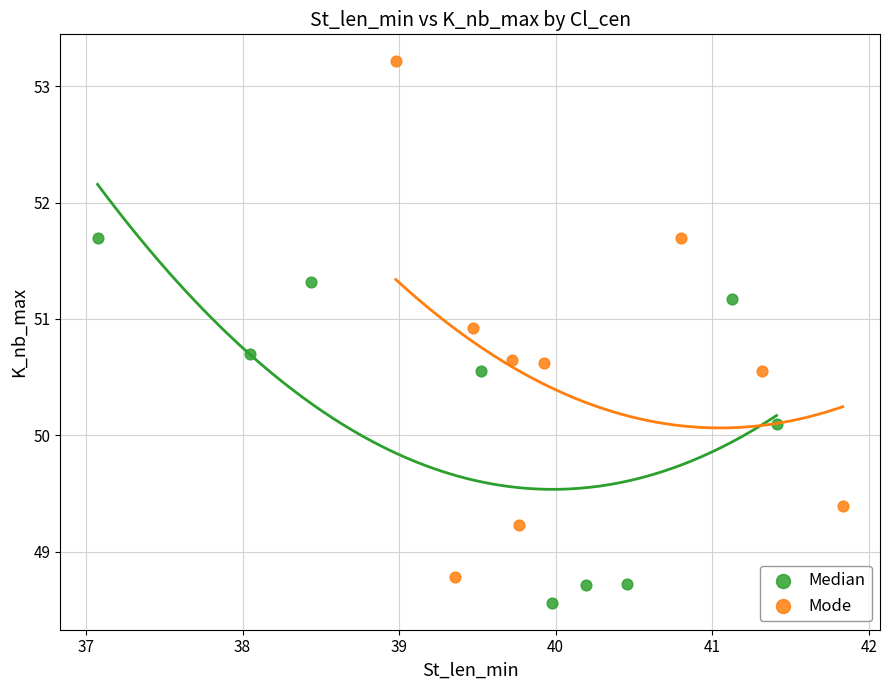

Which series contains the lowest Y value?

Median